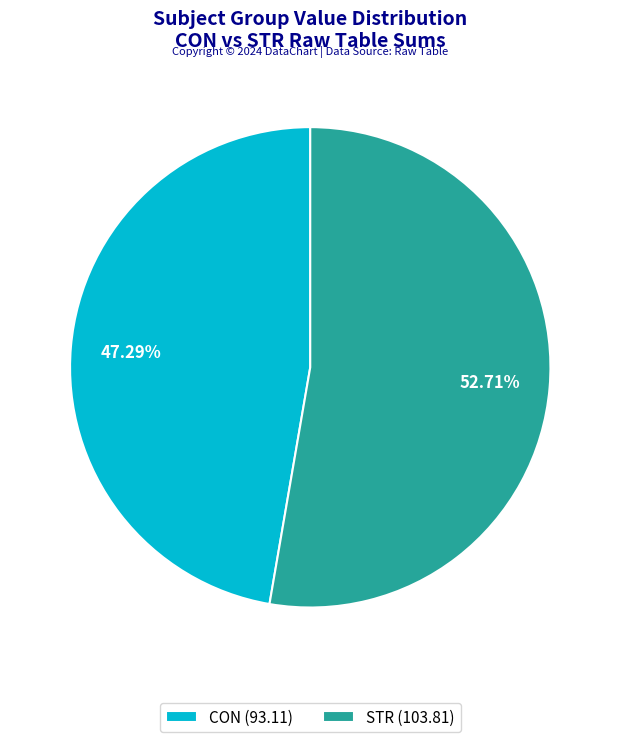

Is there any slice that represents more than half of the pie?

Yes